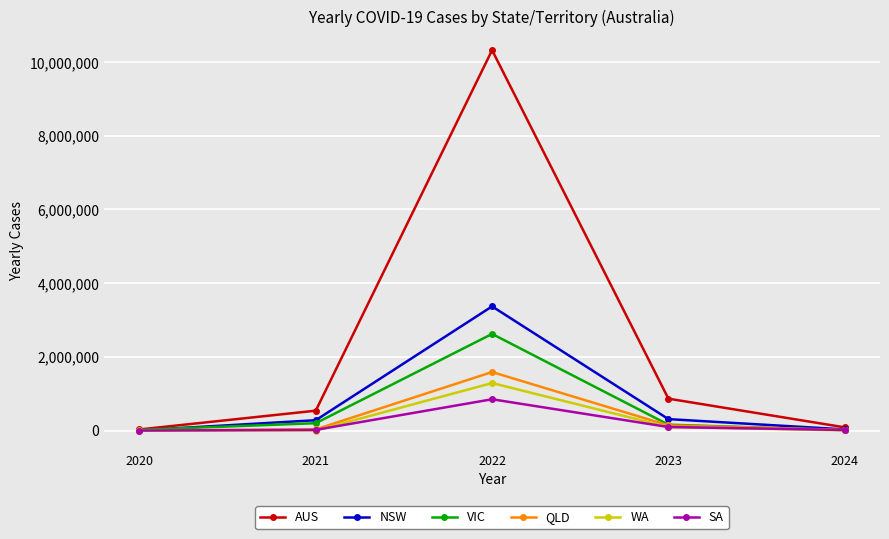

Which category has the highest value in the SA series?

2022